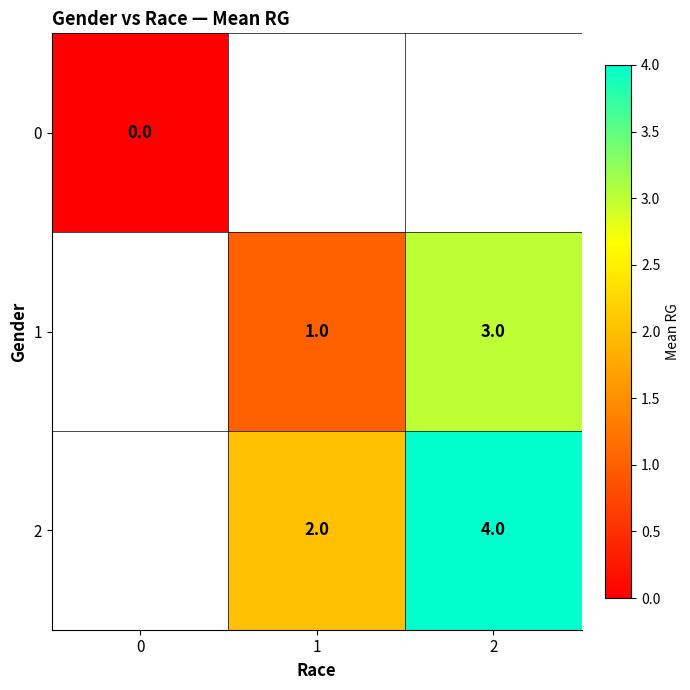

How many data points does each series have?

3